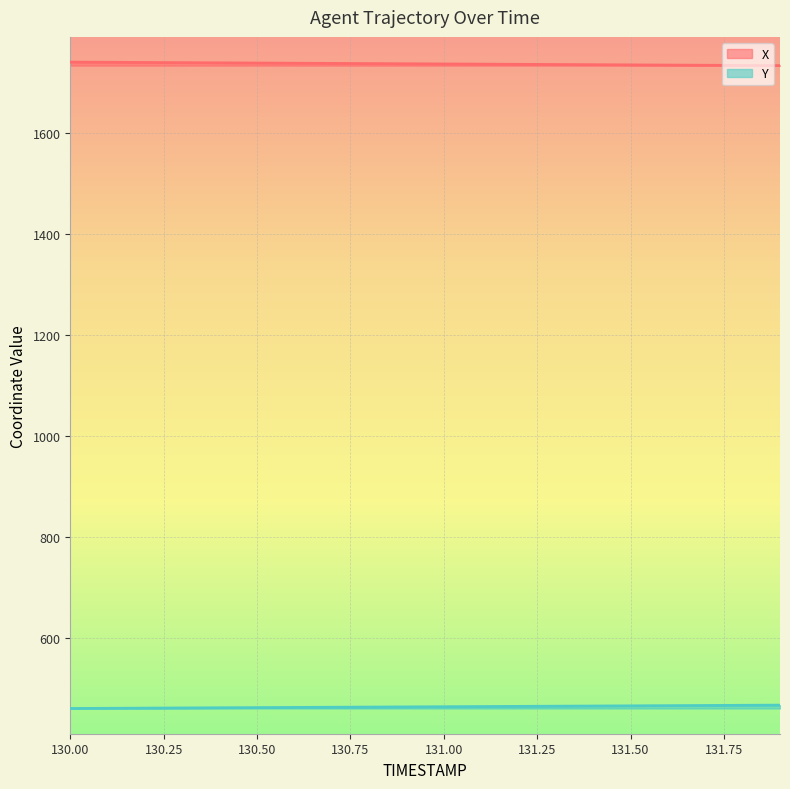

List the series in order of their peak value, highest first.

X, Y